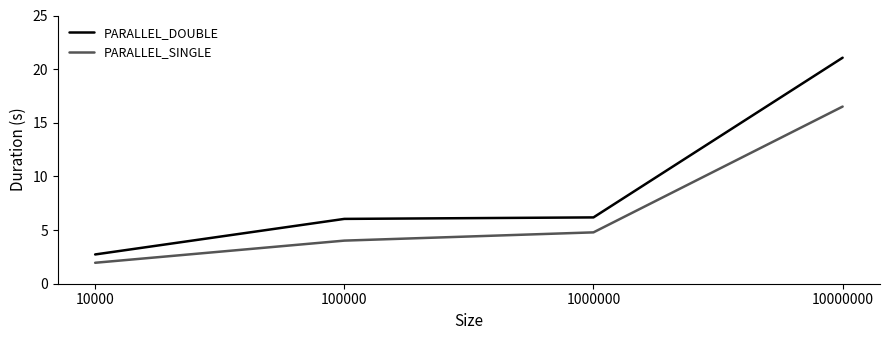

Is the value of PARALLEL_SINGLE at 1000000 greater than the value of PARALLEL_DOUBLE at 10000000?

No